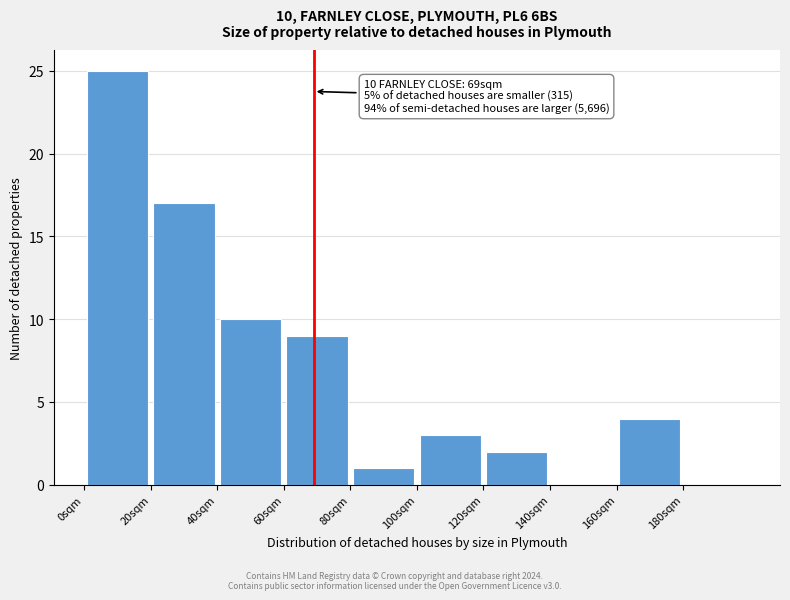

Over which range of the x-axis is the bar tallest?

0 to 20